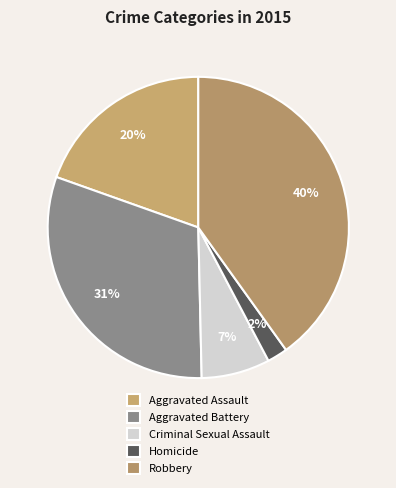

To the nearest percent, what portion does Robbery represent?

40%